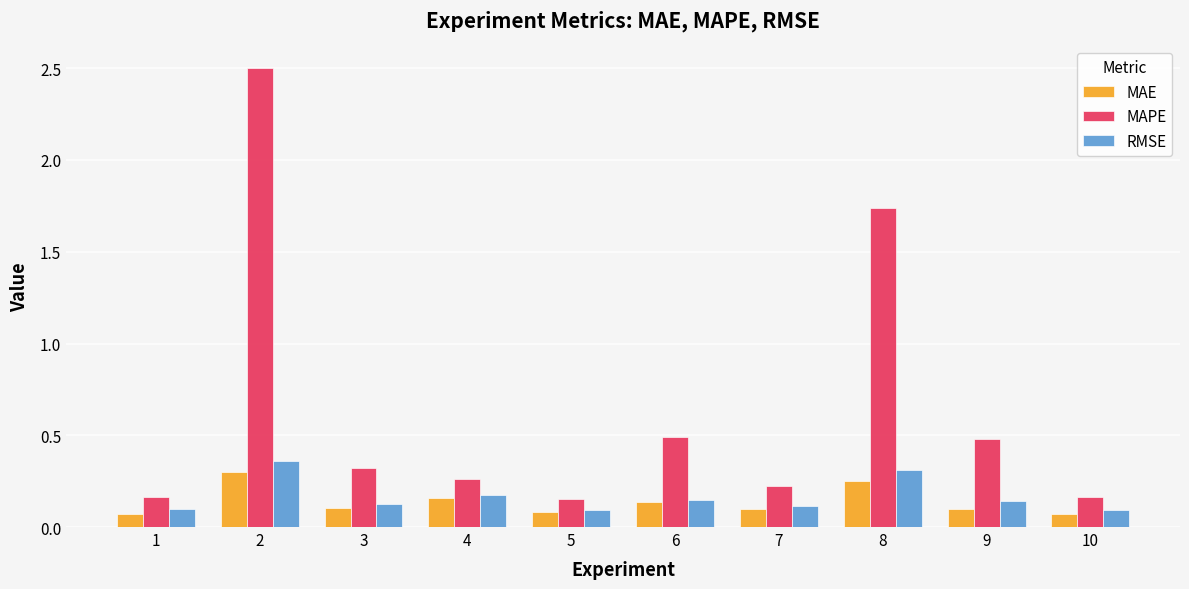

Between 5 and 9, which series saw the biggest shift?

MAPE